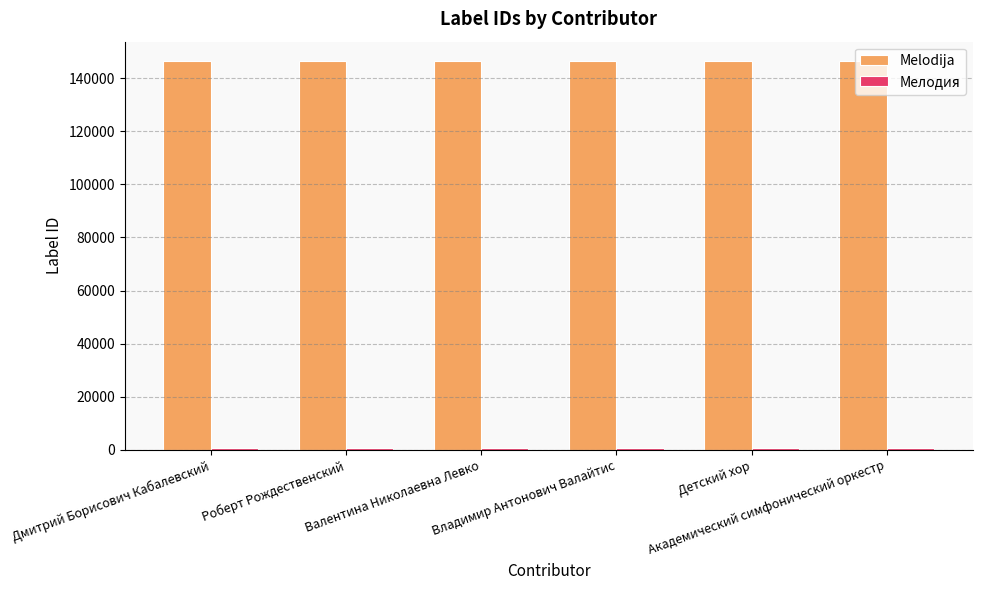

At how many categories does at least one series exceed 89241?

6